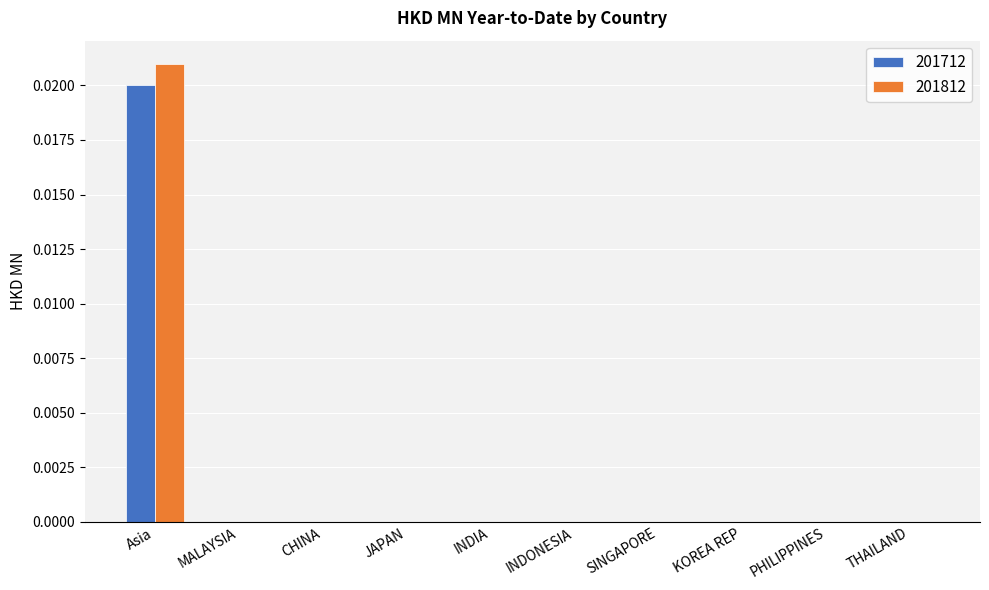

At which category does the chart reach its peak across all series?

Asia